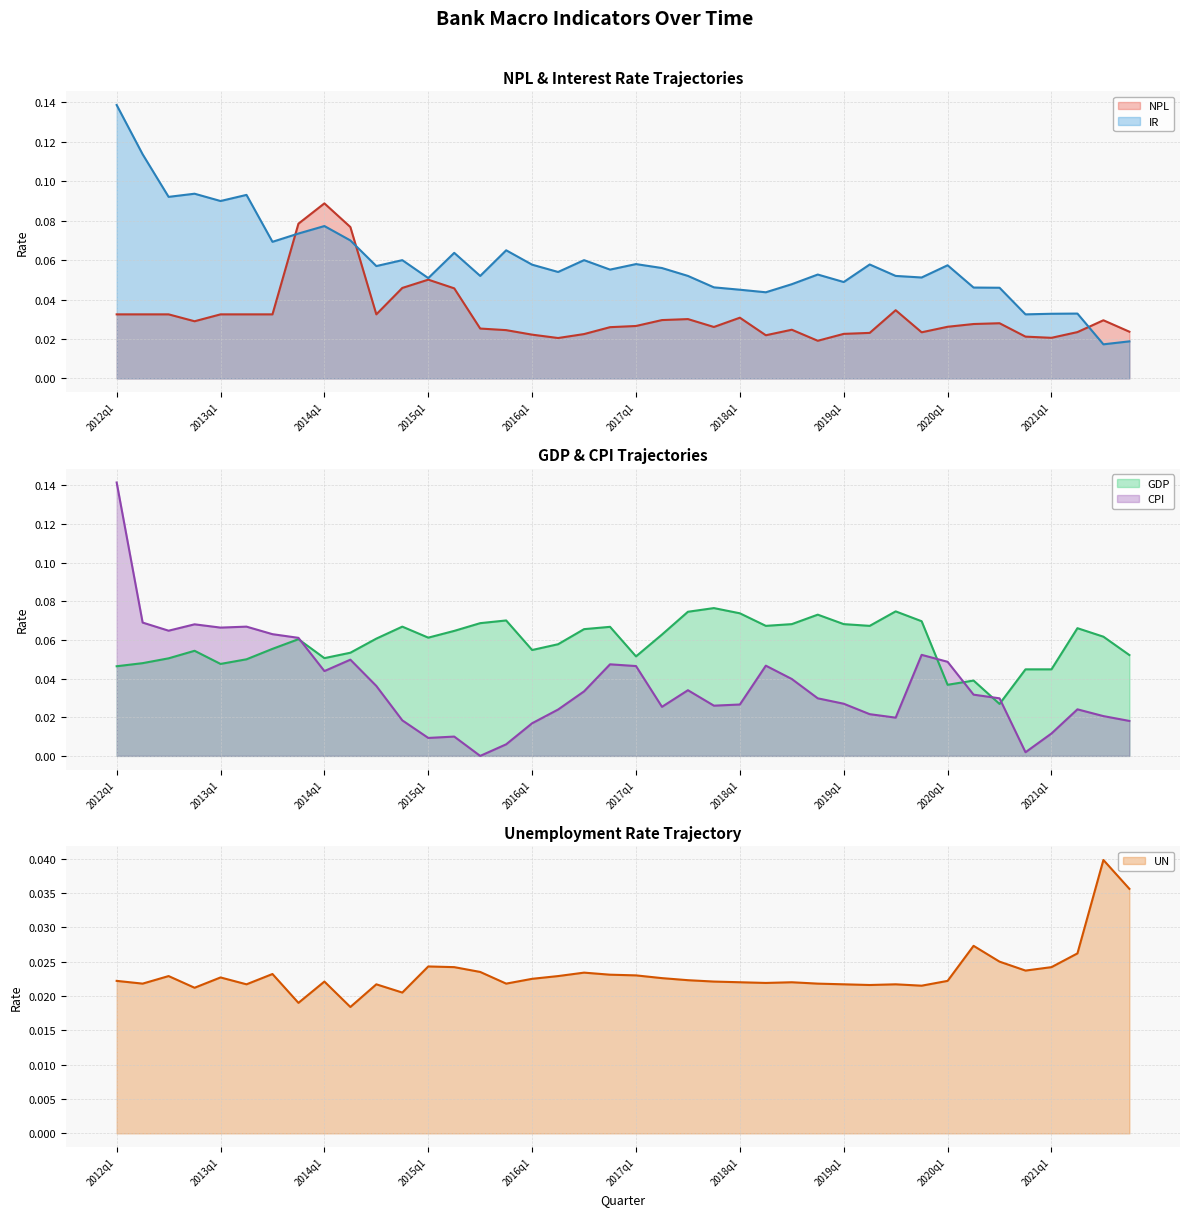

Which category has the lowest value in the GDP series?

2020q3